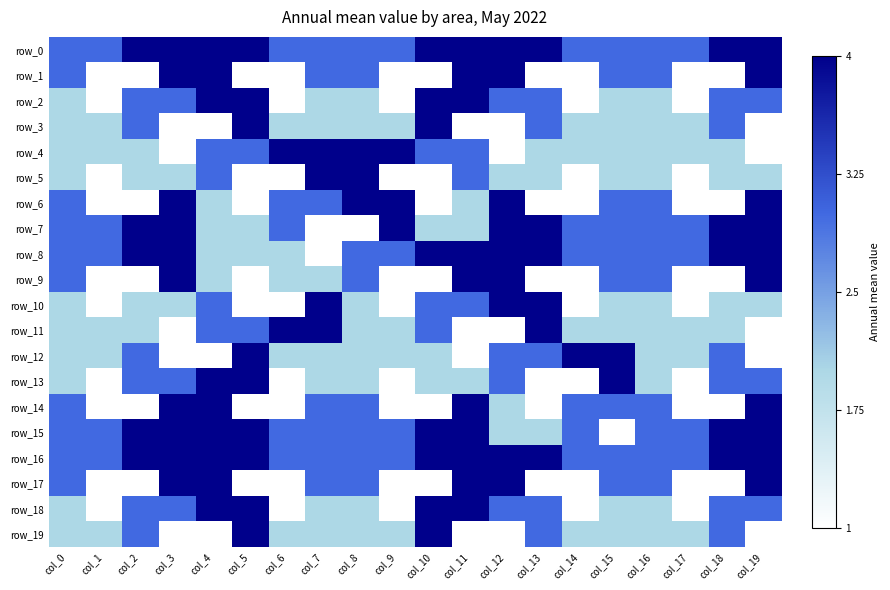

Which series has the largest total across all categories?

row_0